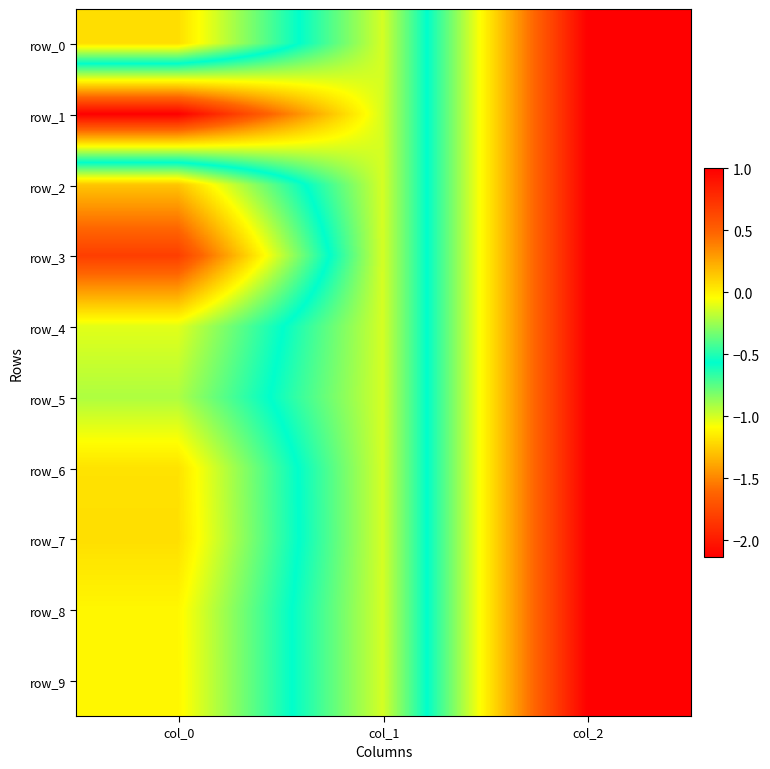

What is the approximate value of row_2 at col_2?

1.0